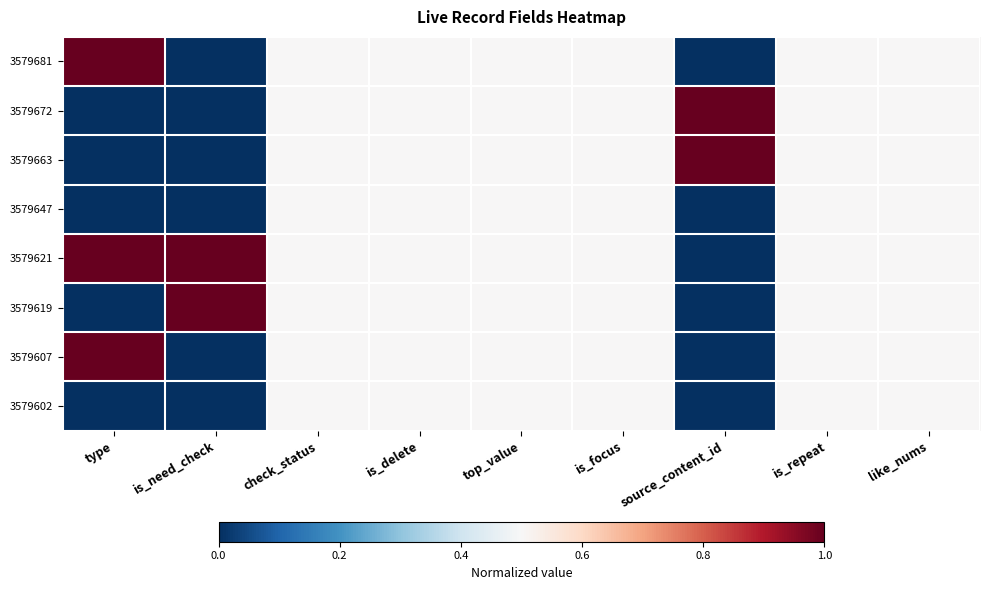

Which label corresponds to the smallest value in the chart?

is_need_check